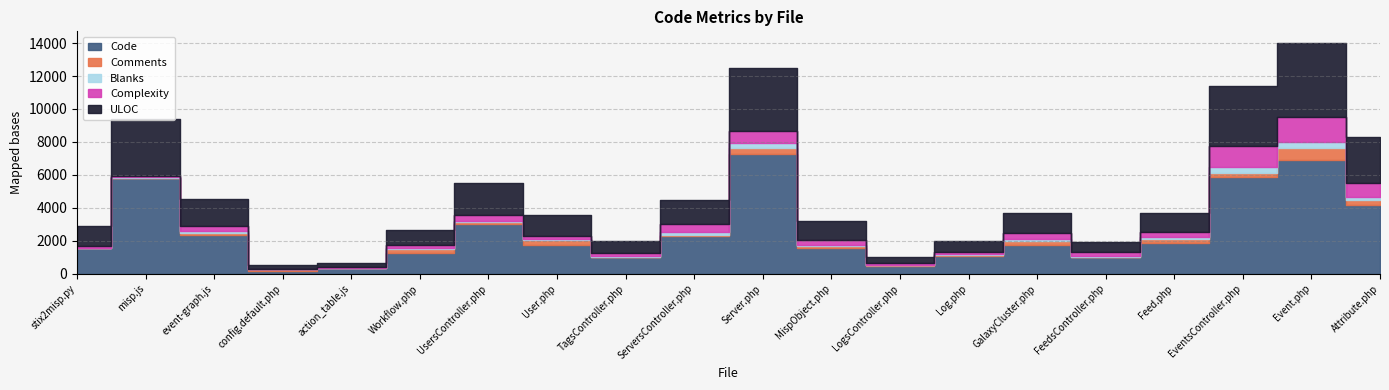

True or false: Complexity and Code intersect in this chart.

False